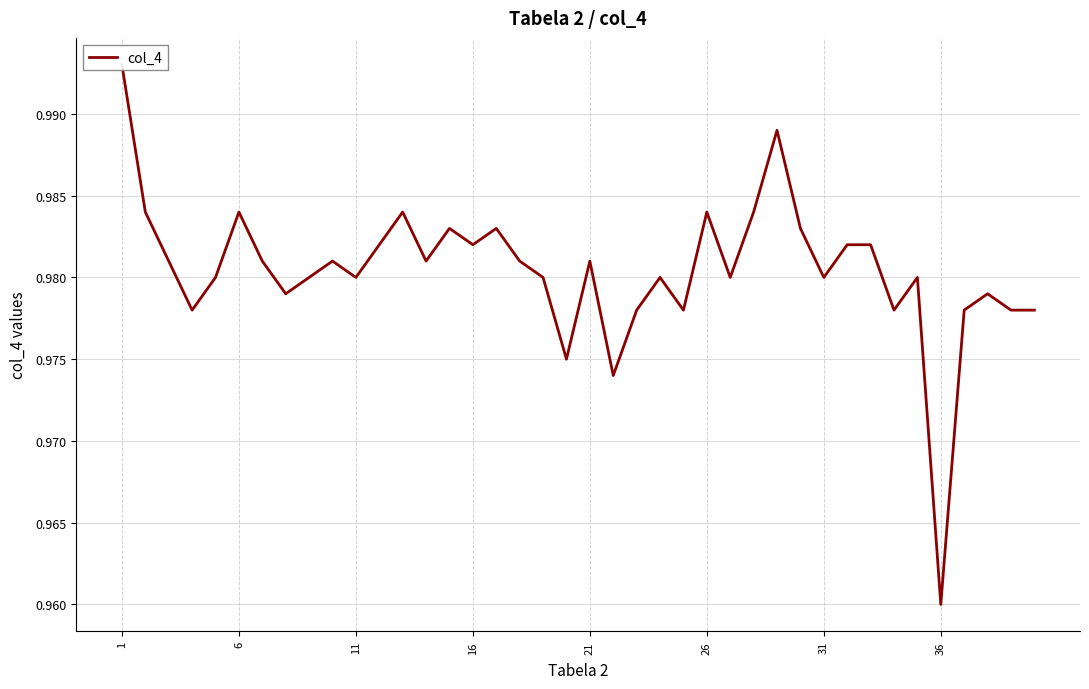

How many values are between 0 and 1?

40